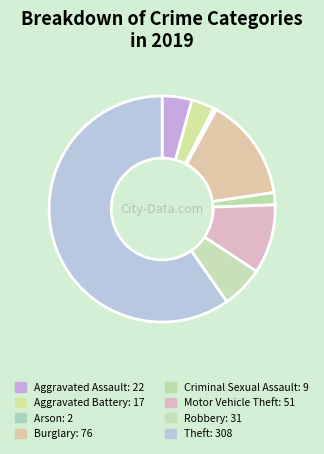

To the nearest percent, what portion does Burglary represent?

15%